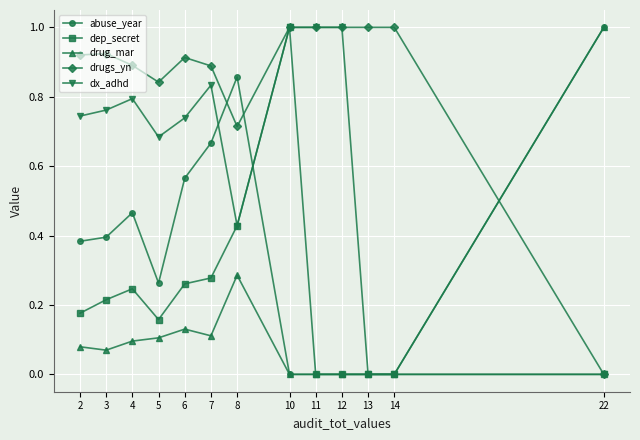

Which category has the lowest value in the drugs_yn series?

22